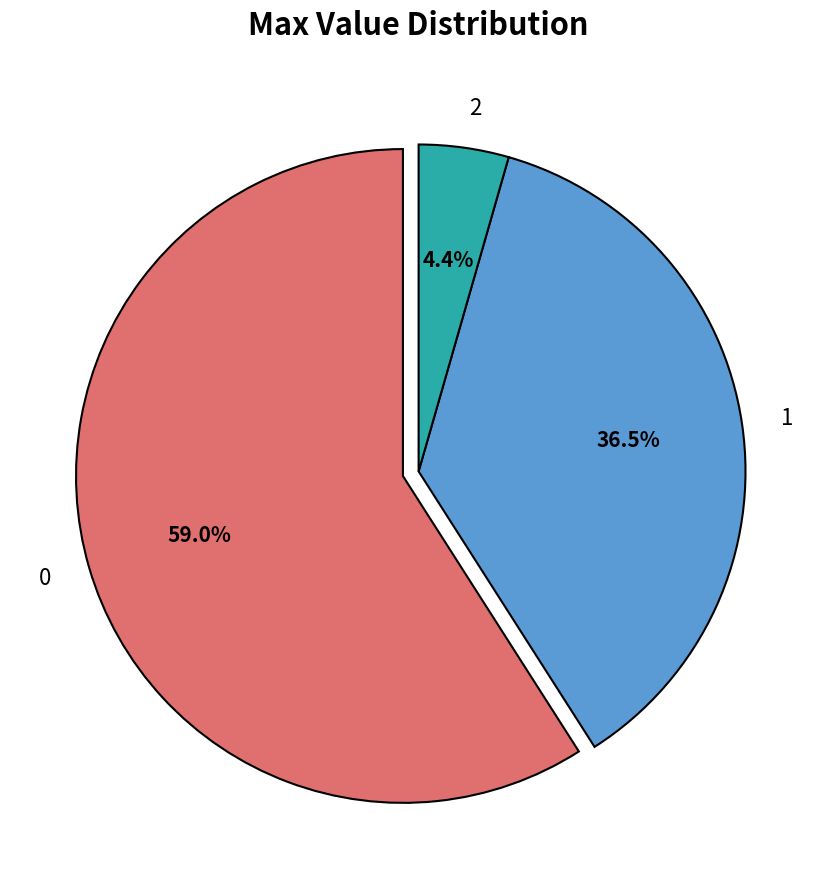

Between 2 and 1, which is larger?

1